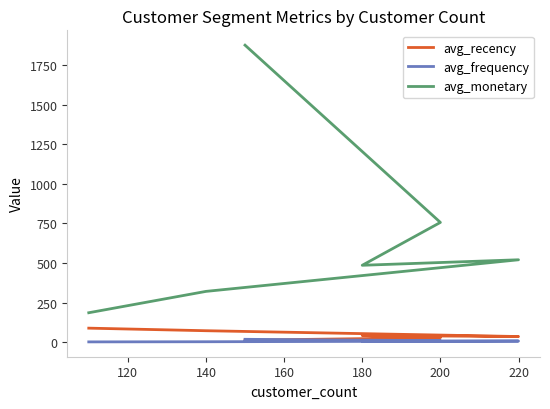

Is the value of avg_monetary at 120 greater than the value of avg_recency at 100?

Yes